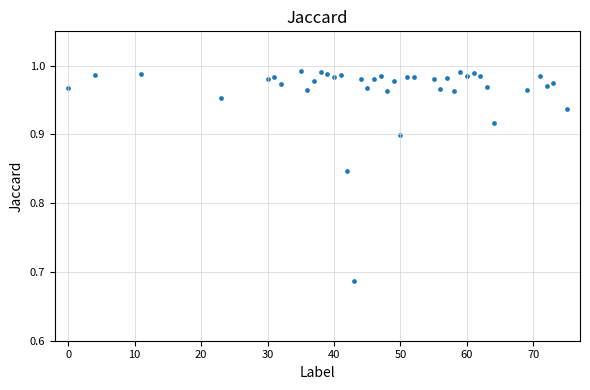

What is the range of X values (max minus min)?

75.0